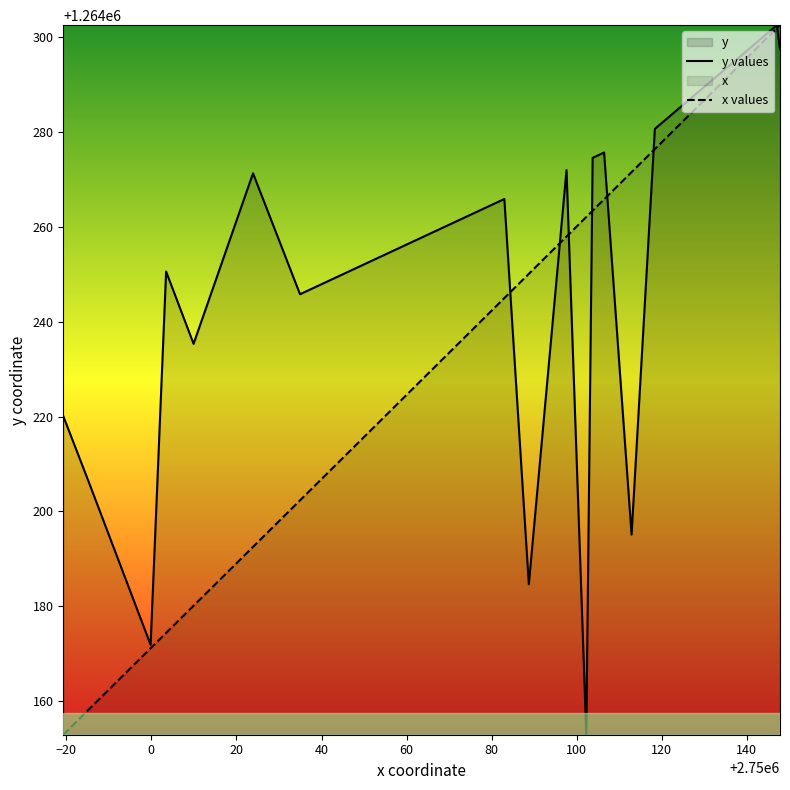

Which series has the largest total across all categories?

y values